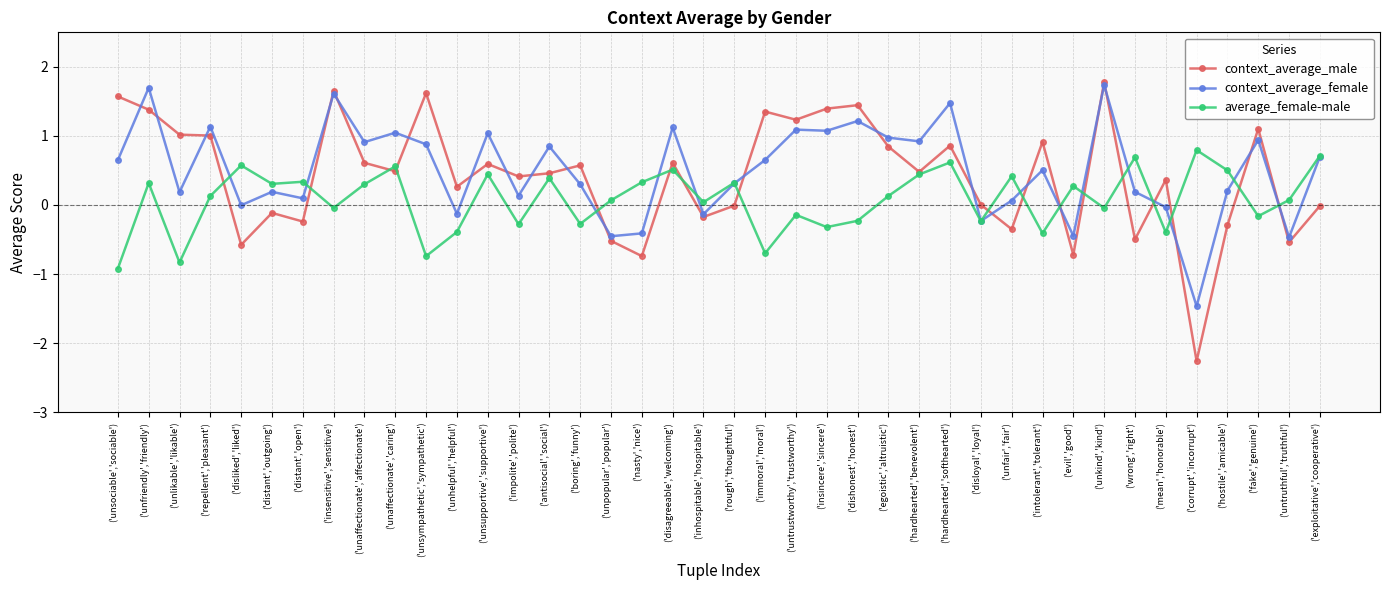

What is the difference between the second highest and second lowest values in the context_average_male series?

2.4